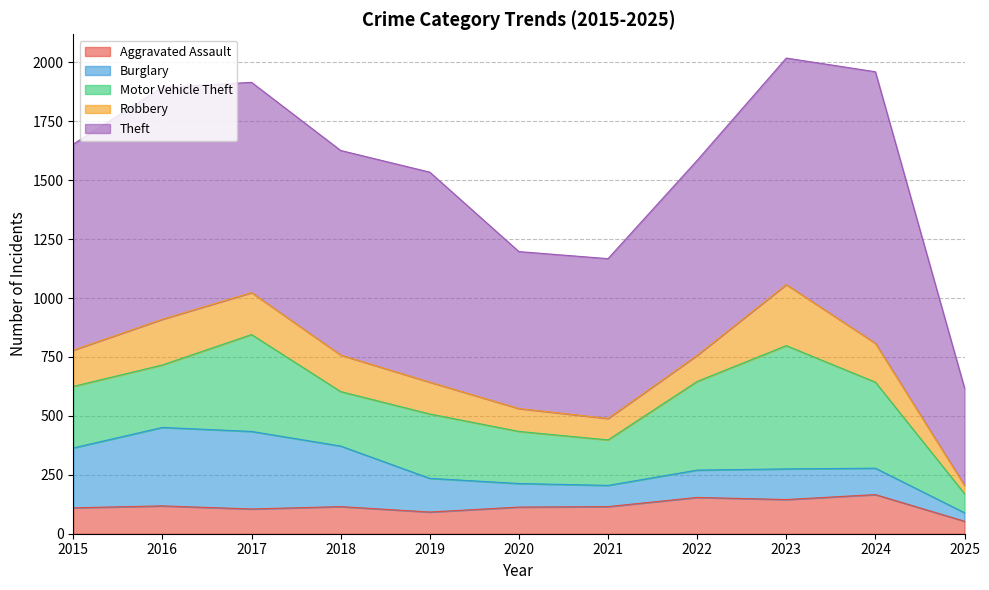

What is the difference between the second highest and minimum values in the Aggravated Assault series?

101